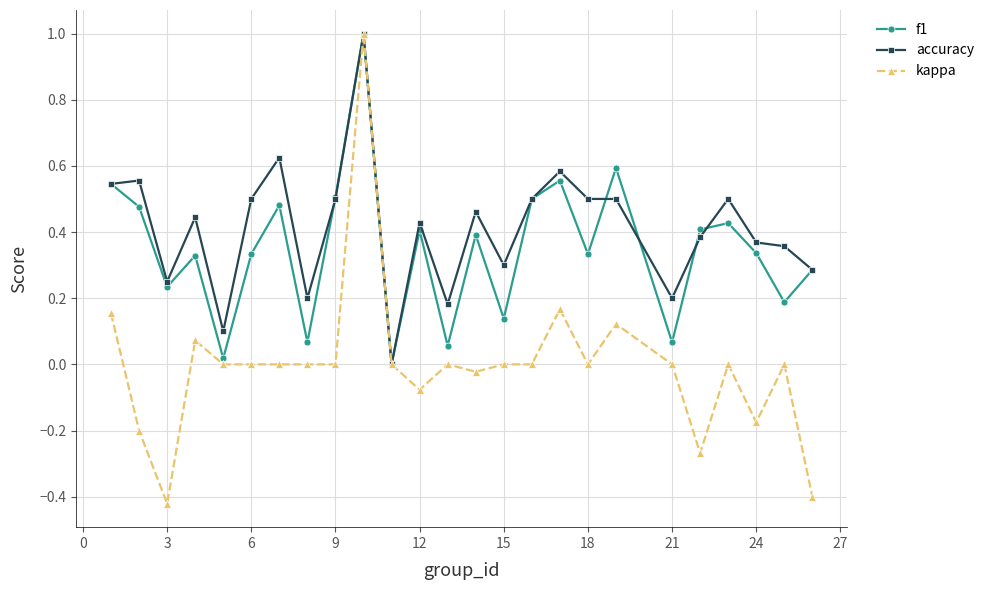

True or false: f1 has more than 1 interior local peaks.

True